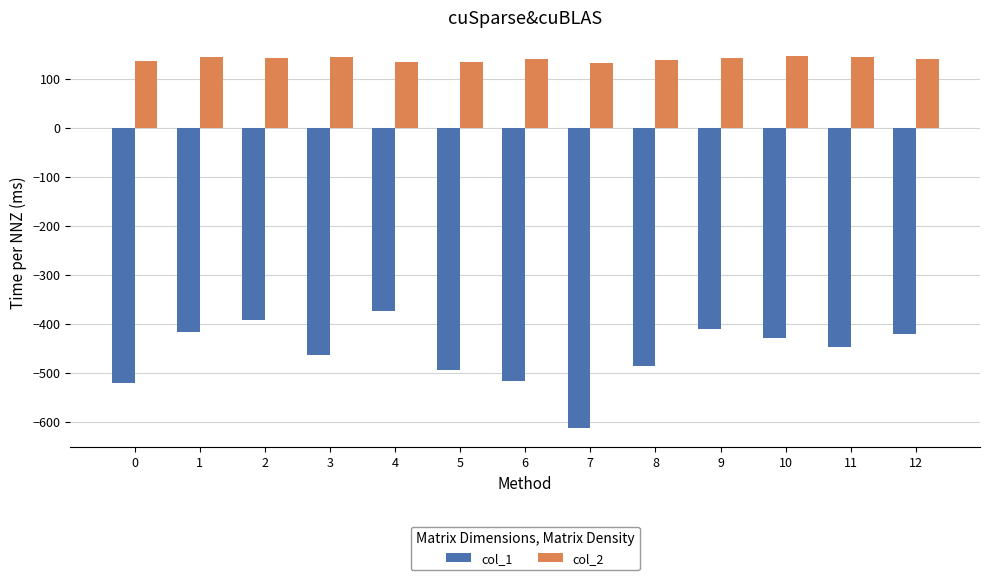

At how many categories does at least one series exceed 121?

13